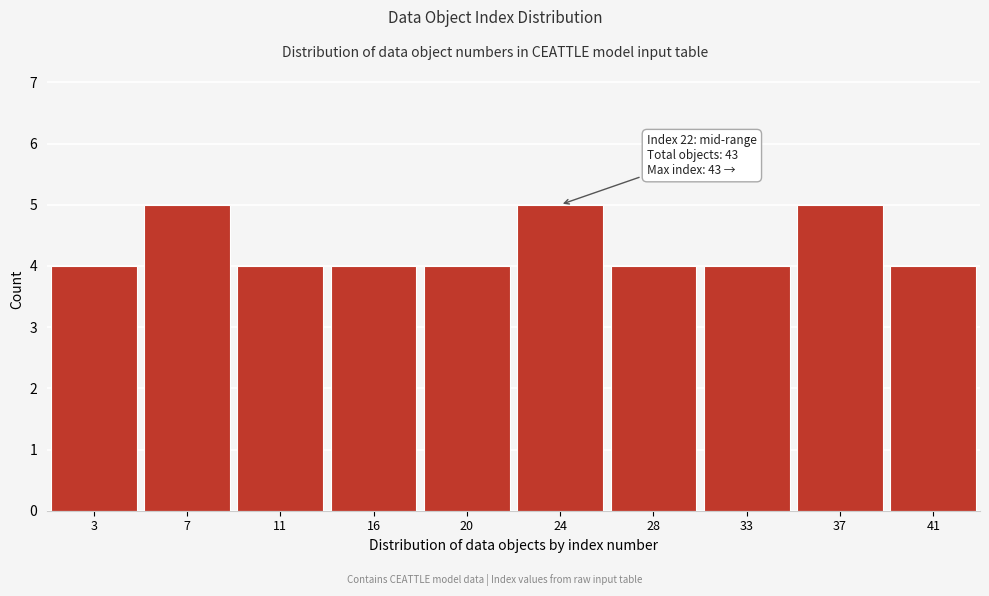

Reading left to right, what are all the values shown in this chart?

4	5	4	4	4	5	4	4	5	4